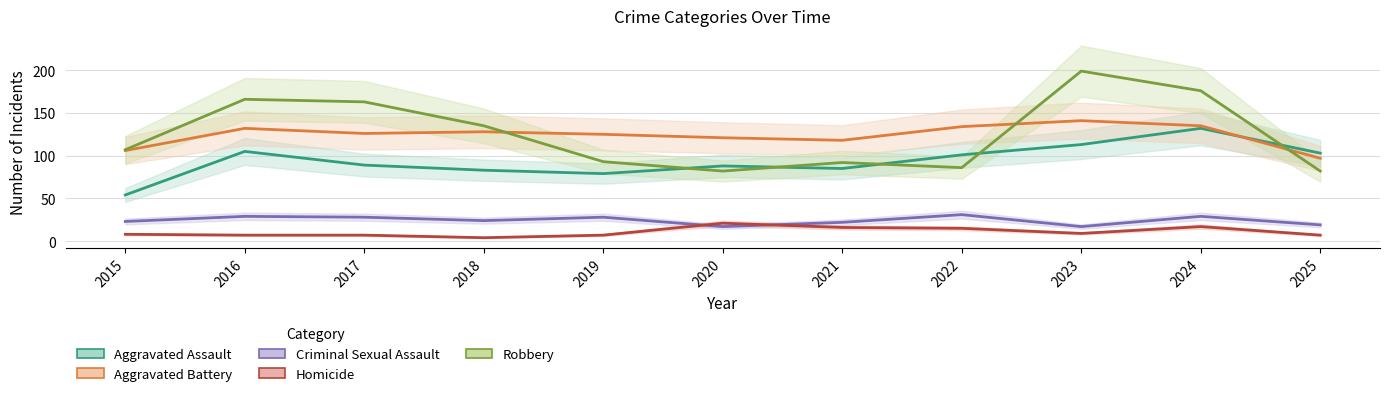

True or false: Homicide and Robbery cross at least once.

False